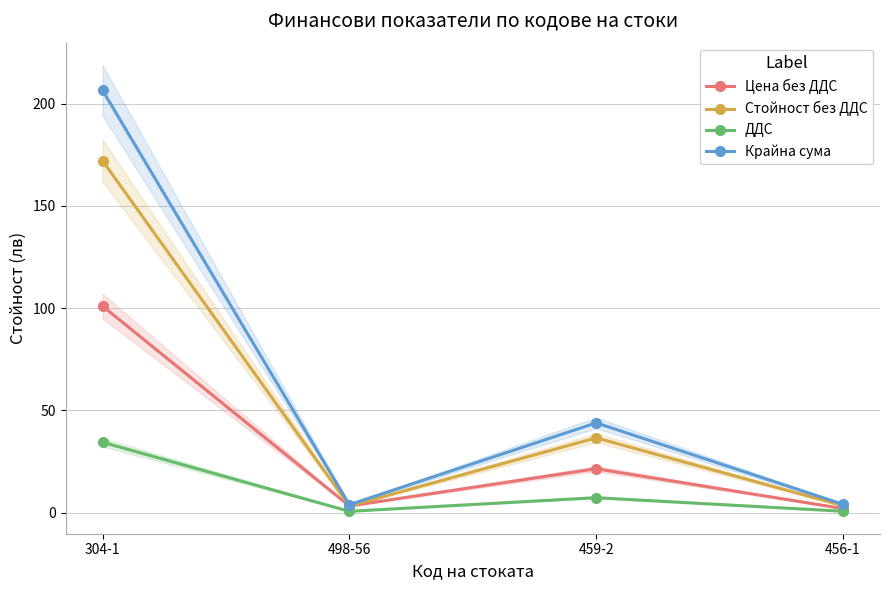

Is the value of ДДС at 304-1 greater than the value of Стойност без ДДС at 456-1?

Yes